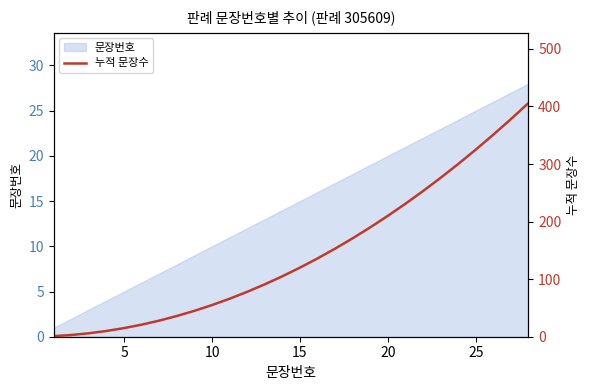

Does the chart display data point markers on the line(s)?

No